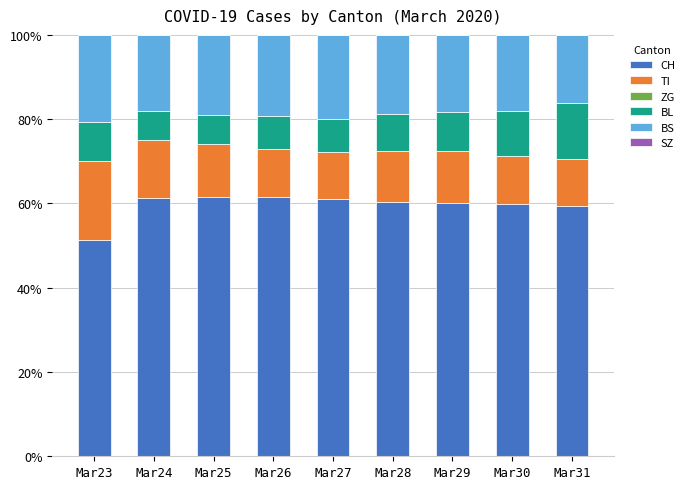

What is the average value of the CH series?

59.6